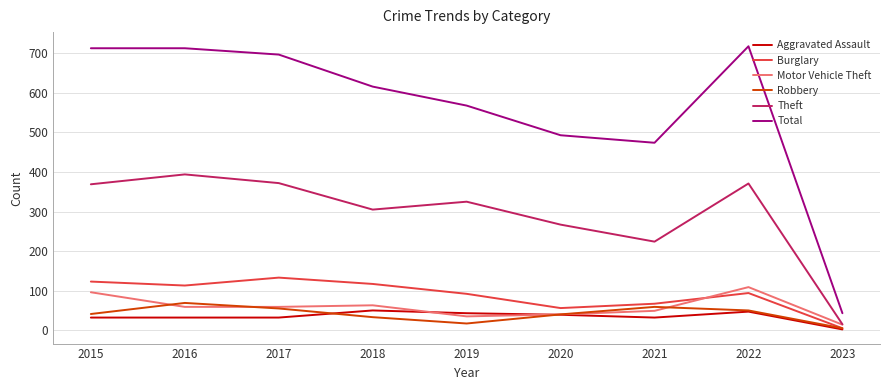

What is the difference between the Burglary values at 2016 and 2021?

46